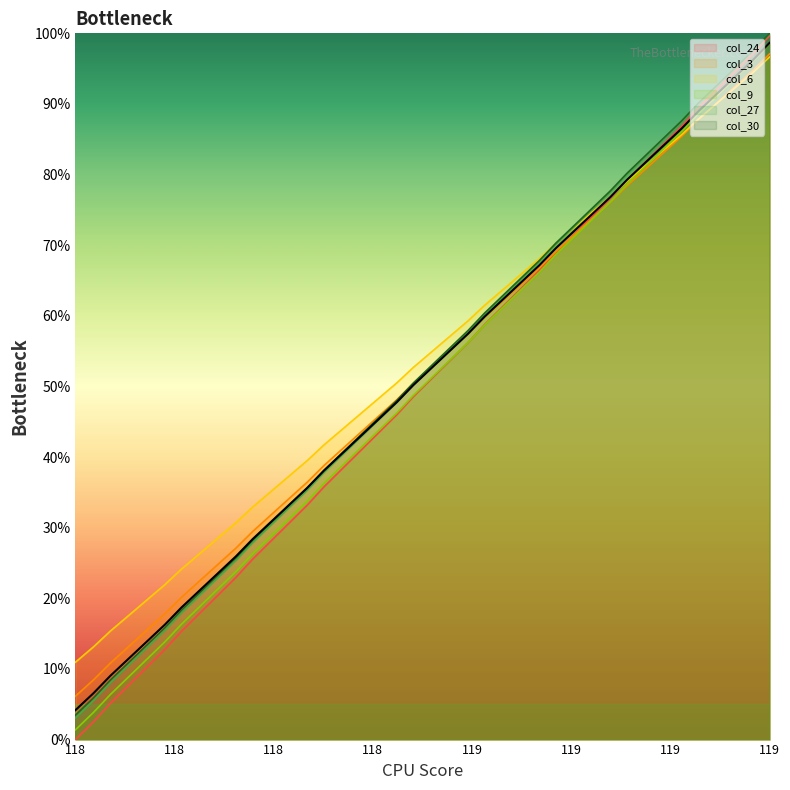

What is the average value of the col_9 series?

50.0